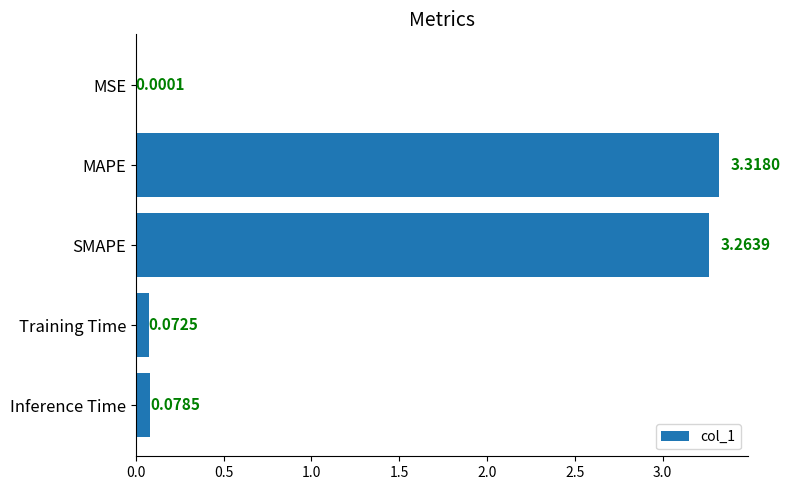

Are the bars grouped side by side (vs. stacked)?

No